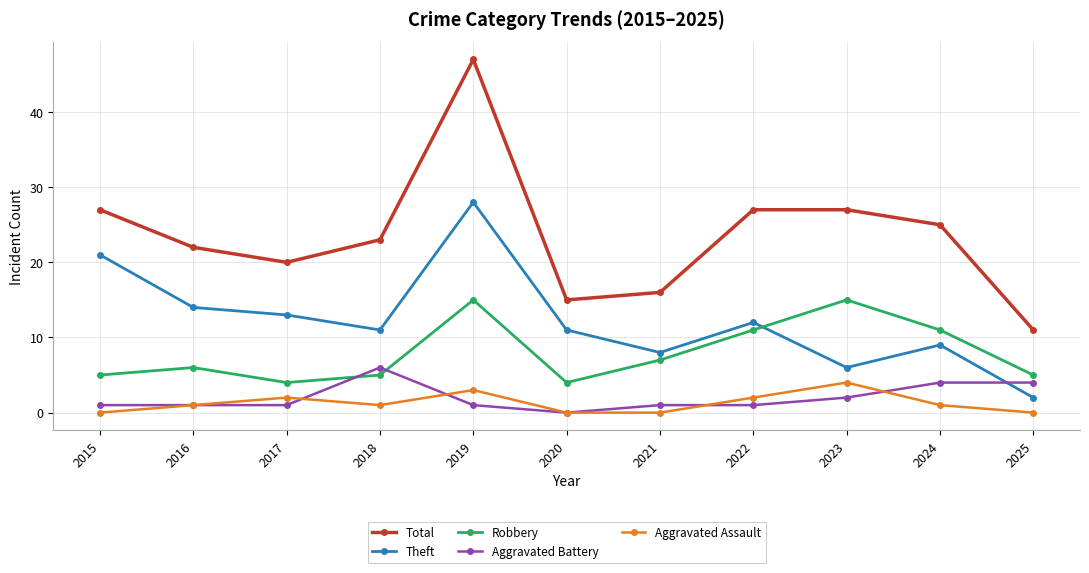

Where is the first local maximum for Total?

2019